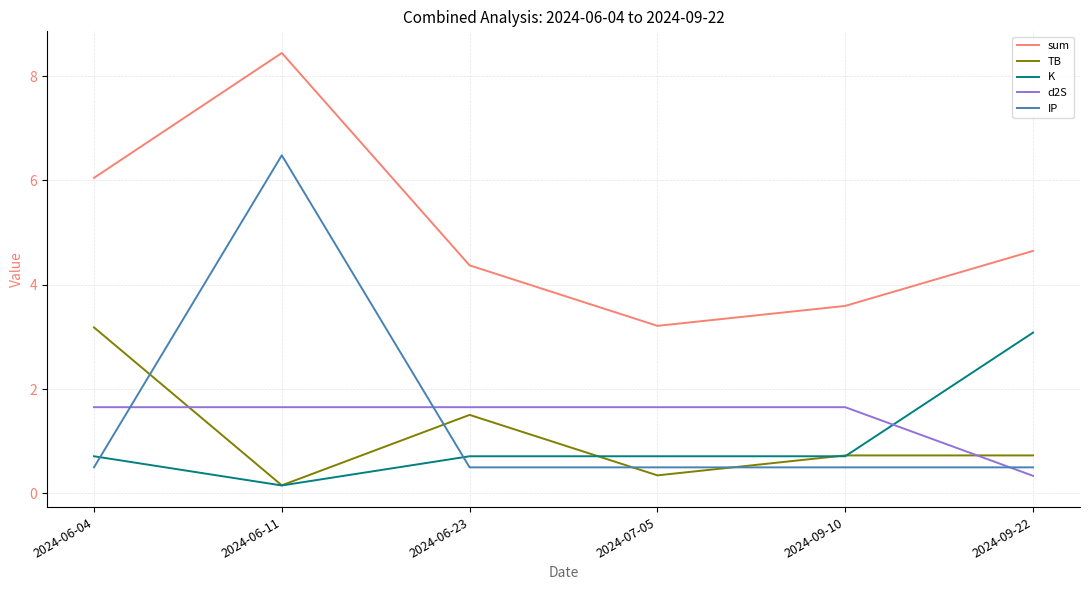

List the series in order of their peak value, highest first.

sum, IP, TB, K, d2S